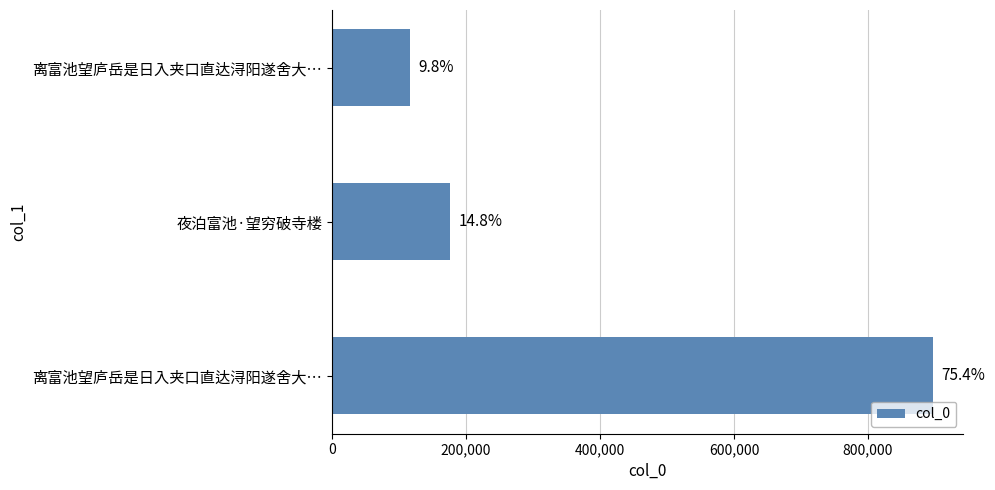

How many bars are there in total?

3